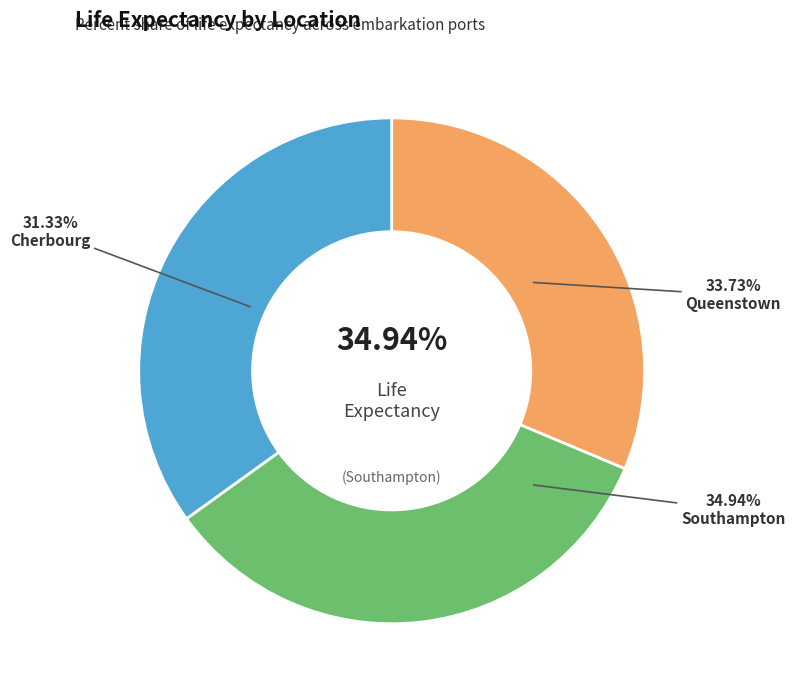

Does any single category account for the majority?

No